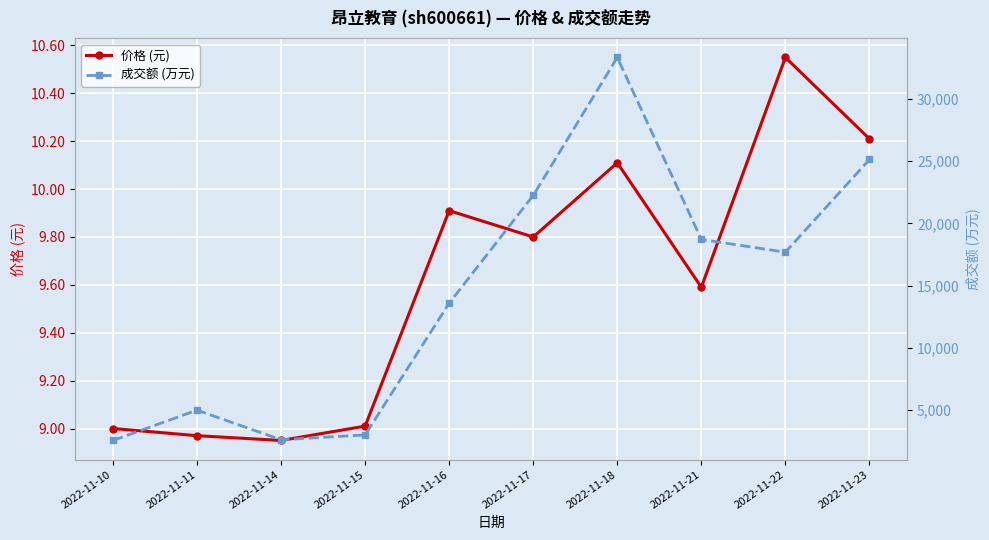

Reading right to left, list all the values displayed in this chart.

价格 (元): 10.2	10.6	9.6	10.1	9.8	9.9	9.0	8.9	9.0	9.0
成交额 (万元): 25146.0	17689.0	18711.0	33353.0	22256.0	13588.0	2991.0	2600.0	4982.0	2543.0